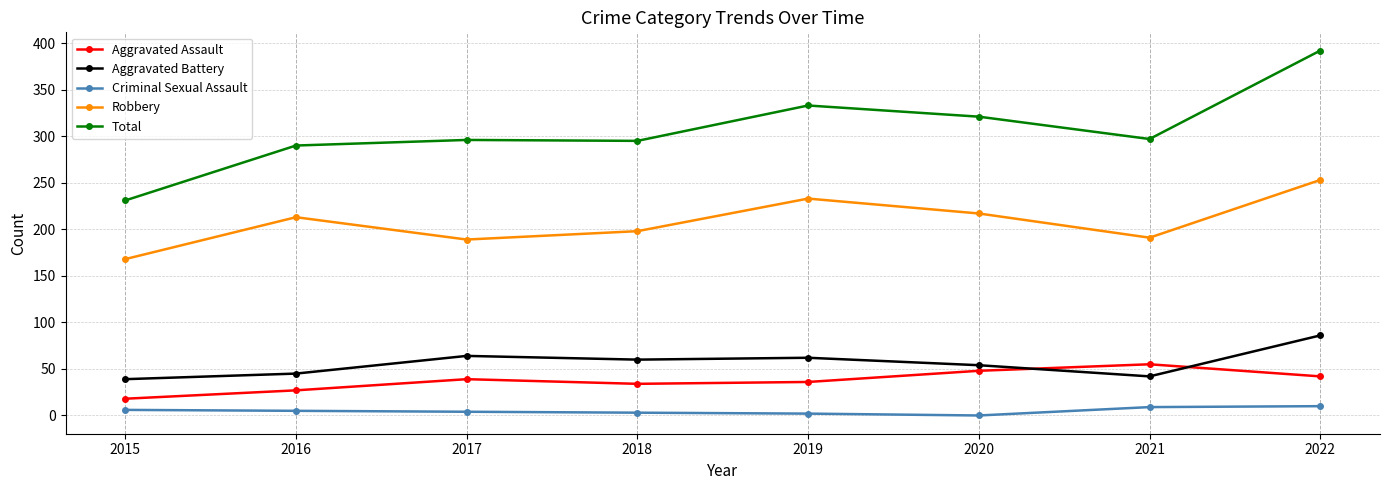

What is the value of the Aggravated Battery point at the 2nd from the left?

45